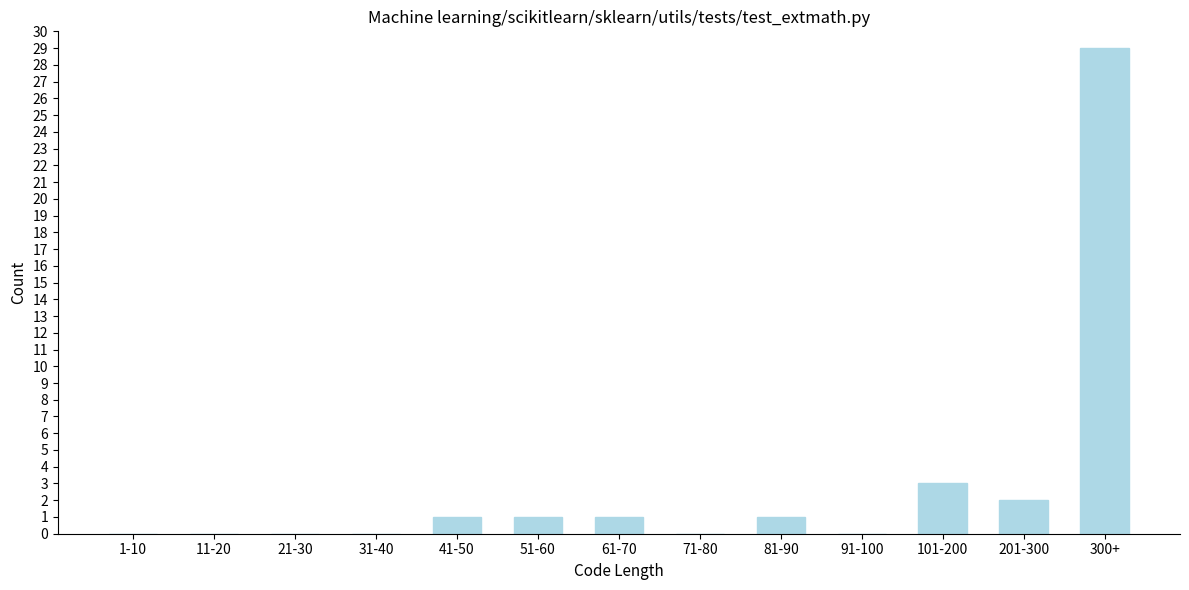

Reading left to right, what are all the values shown in this chart?

1-10=0	11-20=0	21-30=0	31-40=0	41-50=1	51-60=1	61-70=1	71-80=0	81-90=1	91-100=0	101-200=3	201-300=2	300+=29